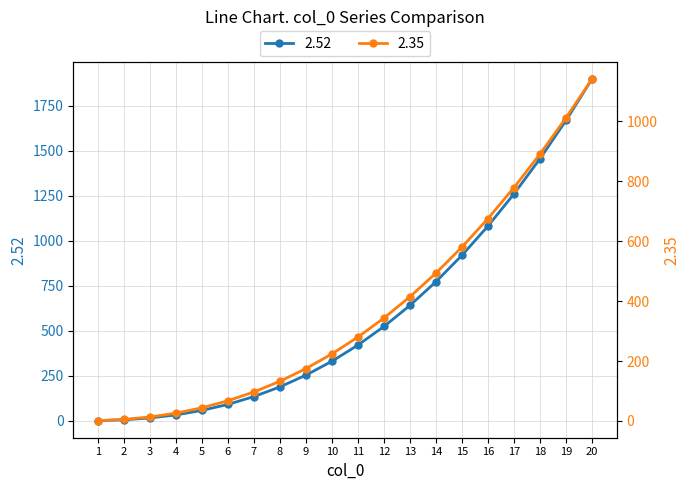

Which category has the lowest value in the 2.35 series?

1